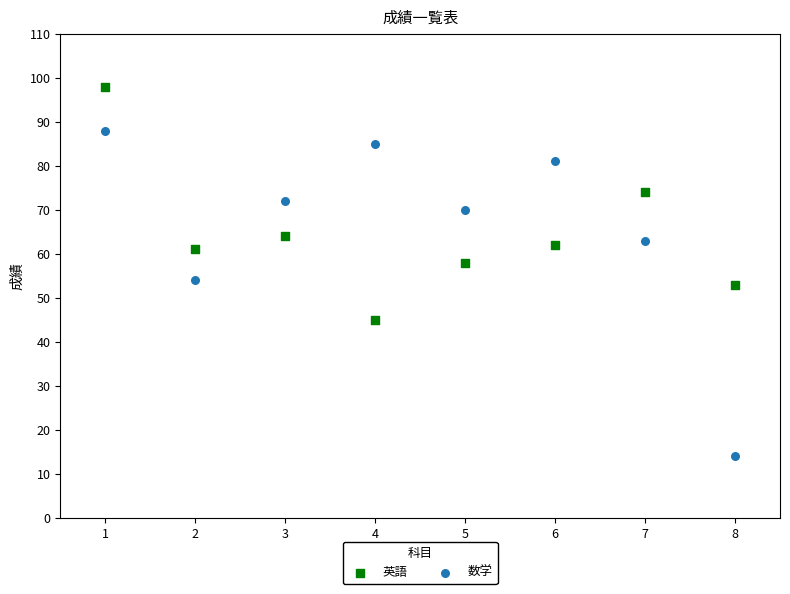

Which series contains the highest Y value?

英語